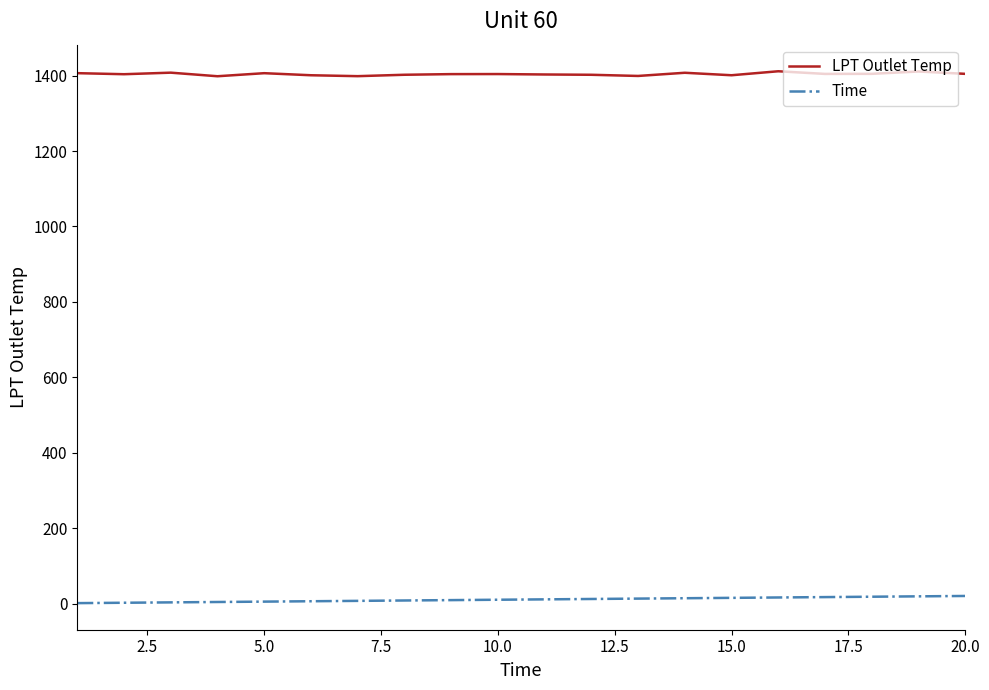

Which series has the largest total across all categories?

LPT Outlet Temp